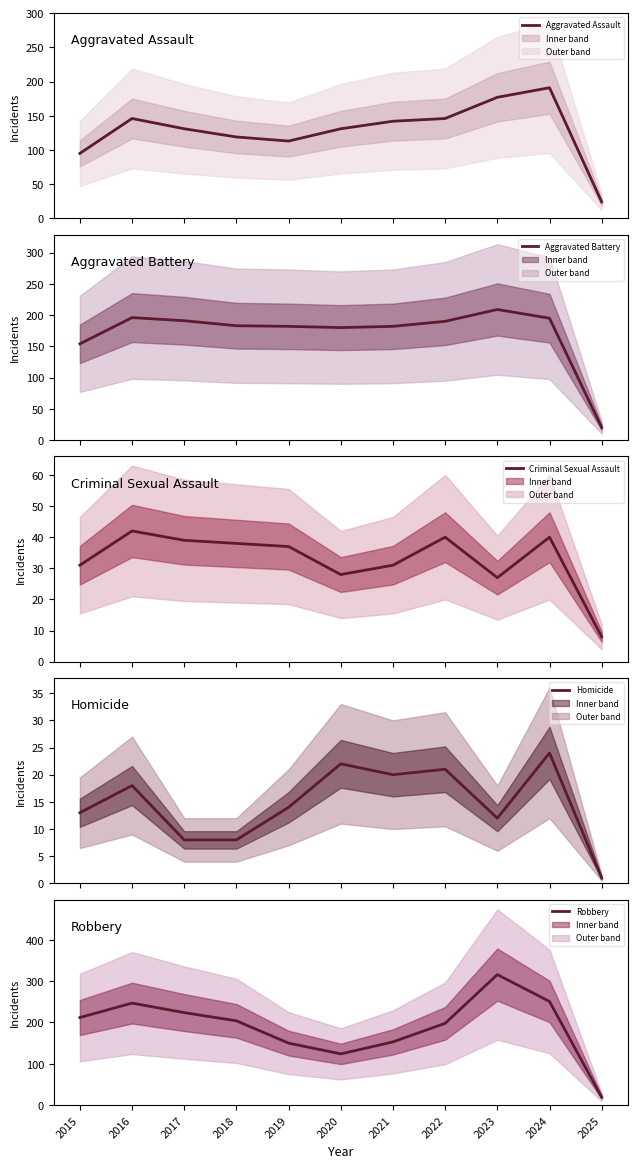

The Homicide series shows 12 at 2023. True or false?

True